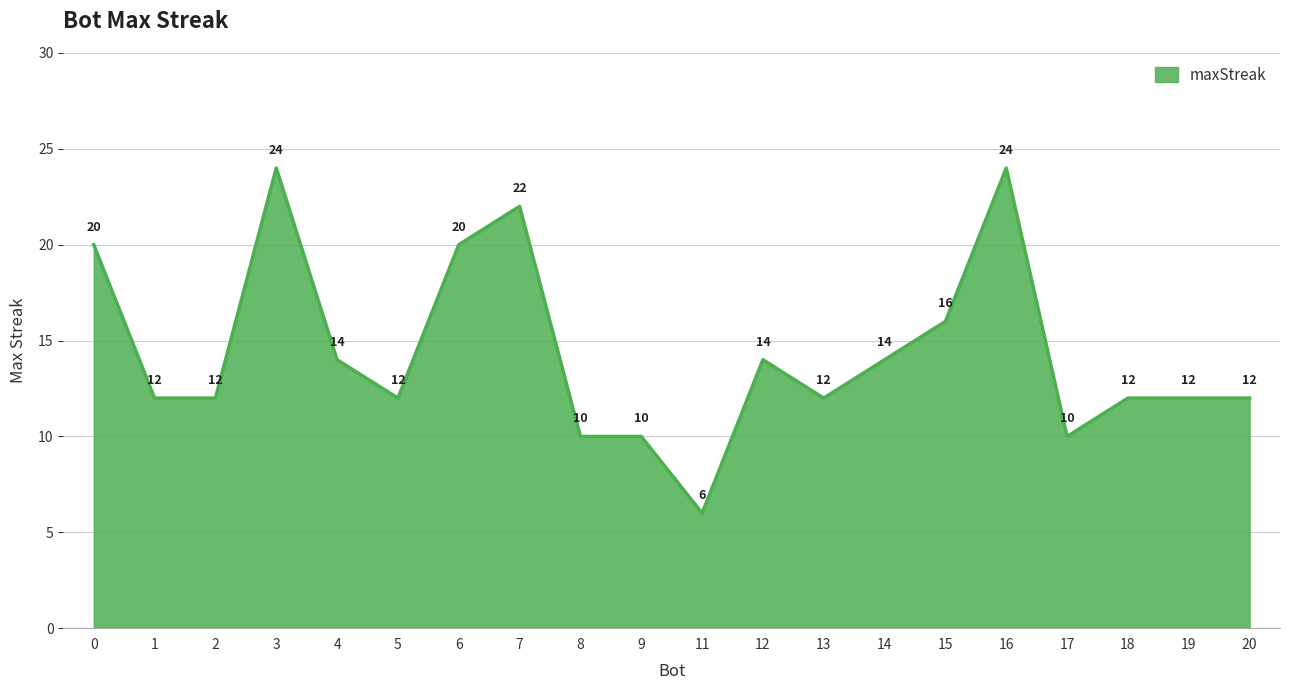

What is the smallest value displayed?

6